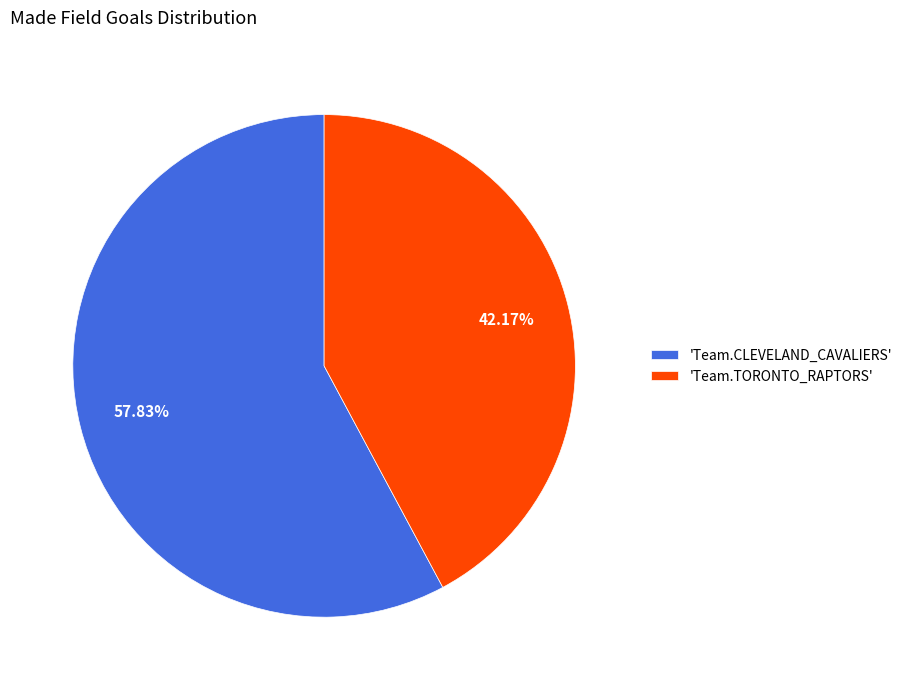

To the nearest percent, what is the average slice percentage?

50%